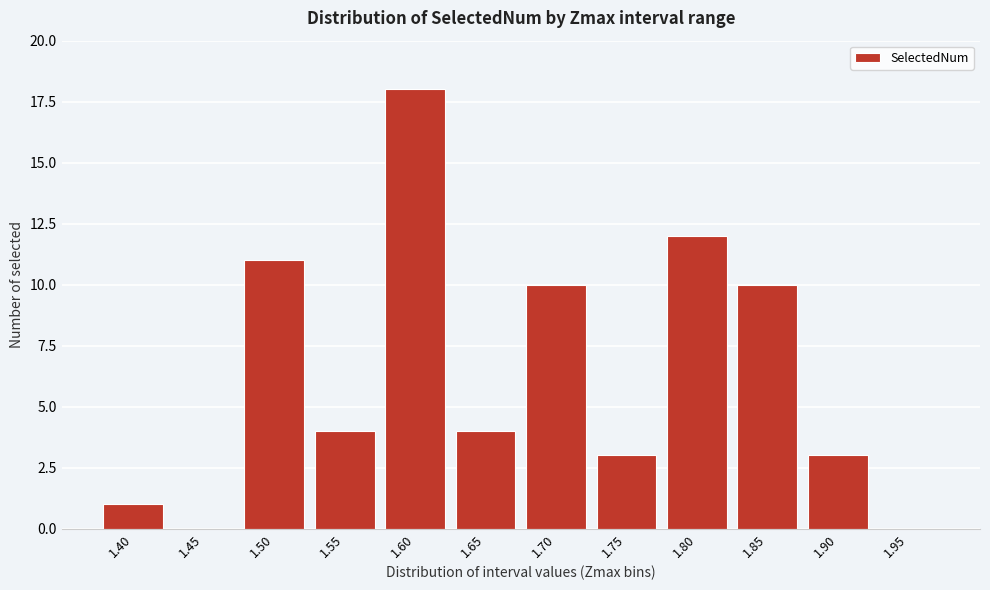

Reading right to left, what are all the values shown in this chart?

1.95=0	1.90=3	1.85=10	1.80=12	1.75=3	1.70=10	1.65=4	1.60=18	1.55=4	1.50=11	1.45=0	1.40=1